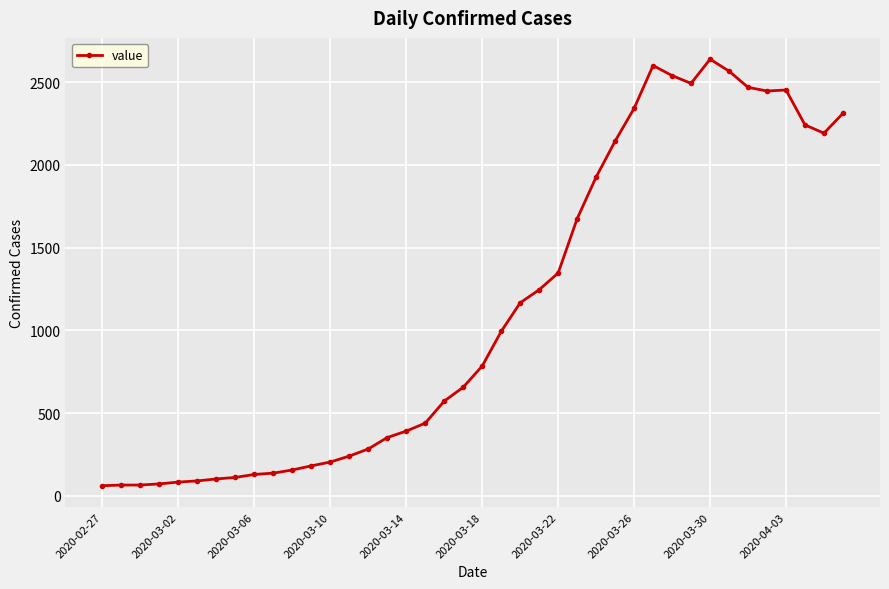

What is the value of the 37th point from the left?

2452